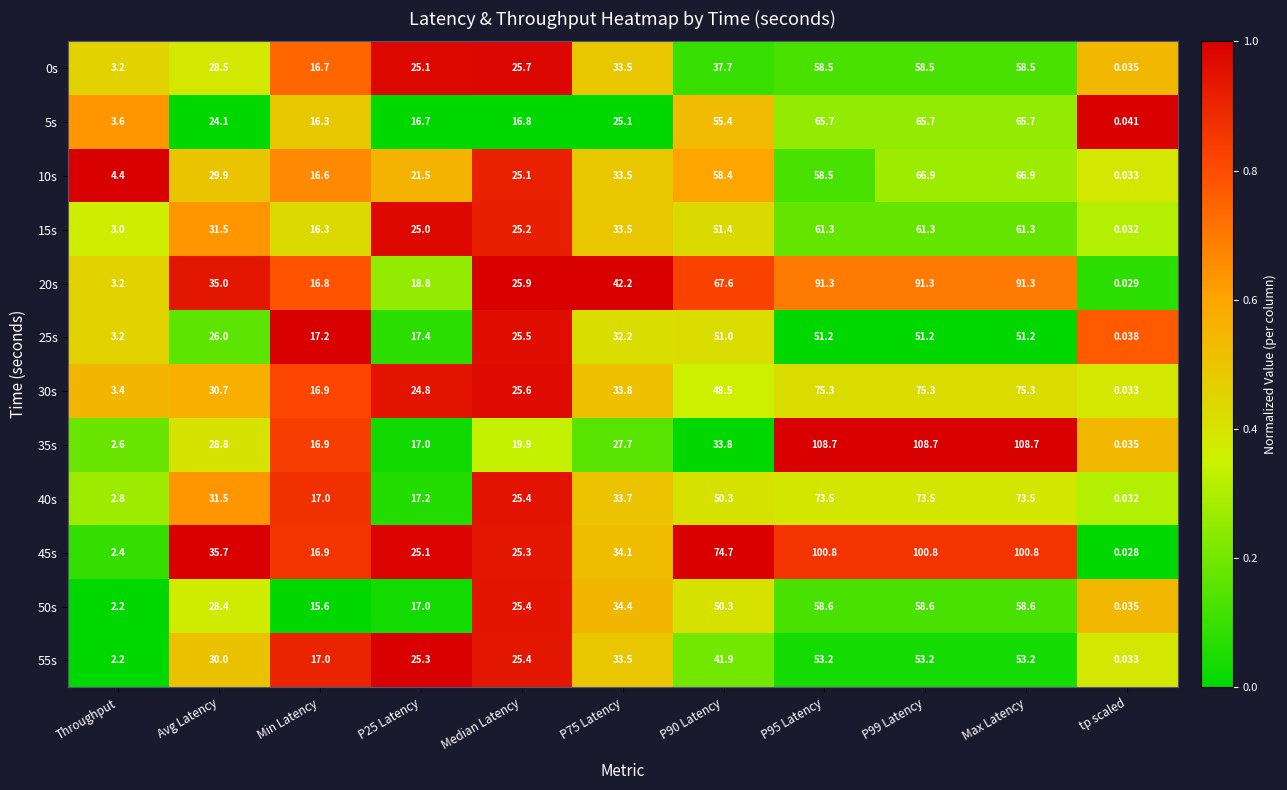

Which series changed the most between Avg Latency and P95 Latency?

35s